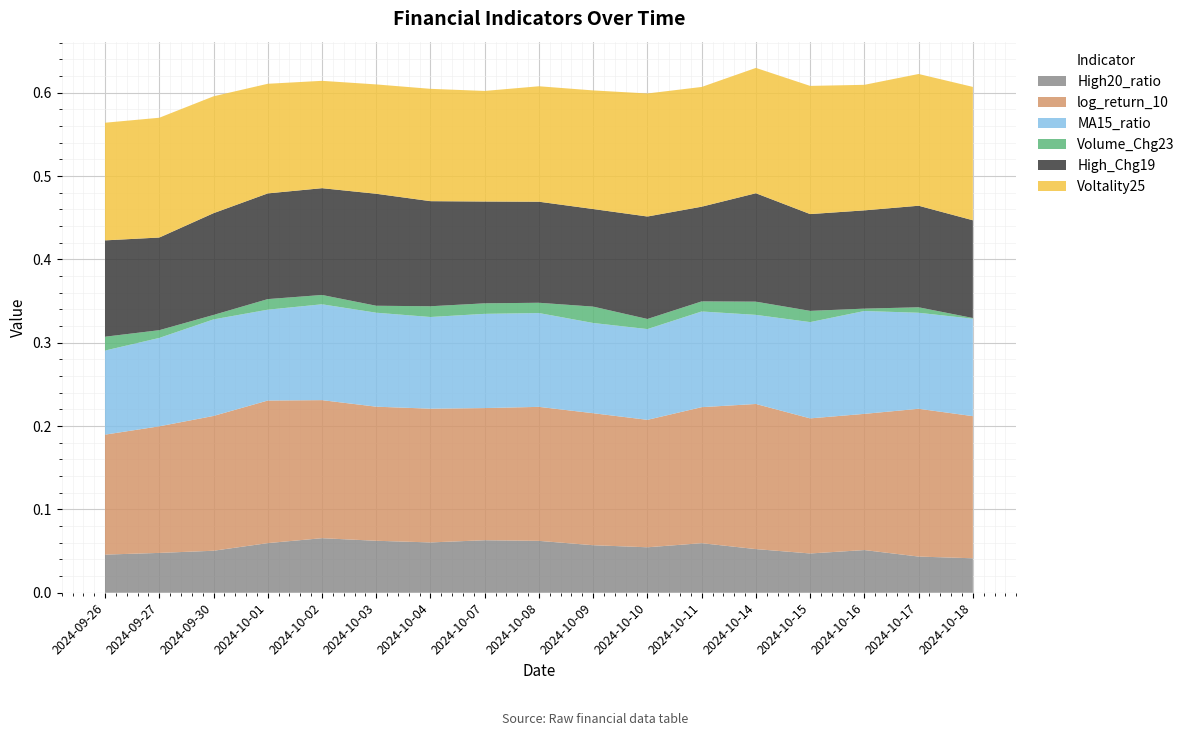

Reading right to left, list all the values displayed in this chart.

High20_ratio: 2024-10-18=0.0	2024-10-17=0.0	2024-10-16=0.1	2024-10-15=0.0	2024-10-14=0.1	2024-10-11=0.1	2024-10-10=0.1	2024-10-09=0.1	2024-10-08=0.1	2024-10-07=0.1	2024-10-04=0.1	2024-10-03=0.1	2024-10-02=0.1	2024-10-01=0.1	2024-09-30=0.1	2024-09-27=0.0	2024-09-26=0.0
log_return_10: 2024-10-18=0.2	2024-10-17=0.2	2024-10-16=0.2	2024-10-15=0.2	2024-10-14=0.2	2024-10-11=0.2	2024-10-10=0.2	2024-10-09=0.2	2024-10-08=0.2	2024-10-07=0.2	2024-10-04=0.2	2024-10-03=0.2	2024-10-02=0.2	2024-10-01=0.2	2024-09-30=0.2	2024-09-27=0.2	2024-09-26=0.1
MA15_ratio: 2024-10-18=0.1	2024-10-17=0.1	2024-10-16=0.1	2024-10-15=0.1	2024-10-14=0.1	2024-10-11=0.1	2024-10-10=0.1	2024-10-09=0.1	2024-10-08=0.1	2024-10-07=0.1	2024-10-04=0.1	2024-10-03=0.1	2024-10-02=0.1	2024-10-01=0.1	2024-09-30=0.1	2024-09-27=0.1	2024-09-26=0.1
Volume_Chg23: 2024-10-18=0.0	2024-10-17=0.0	2024-10-16=0.0	2024-10-15=0.0	2024-10-14=0.0	2024-10-11=0.0	2024-10-10=0.0	2024-10-09=0.0	2024-10-08=0.0	2024-10-07=0.0	2024-10-04=0.0	2024-10-03=0.0	2024-10-02=0.0	2024-10-01=0.0	2024-09-30=0.0	2024-09-27=0.0	2024-09-26=0.0
High_Chg19: 2024-10-18=0.1	2024-10-17=0.1	2024-10-16=0.1	2024-10-15=0.1	2024-10-14=0.1	2024-10-11=0.1	2024-10-10=0.1	2024-10-09=0.1	2024-10-08=0.1	2024-10-07=0.1	2024-10-04=0.1	2024-10-03=0.1	2024-10-02=0.1	2024-10-01=0.1	2024-09-30=0.1	2024-09-27=0.1	2024-09-26=0.1
Voltality25: 2024-10-18=0.2	2024-10-17=0.2	2024-10-16=0.2	2024-10-15=0.2	2024-10-14=0.2	2024-10-11=0.1	2024-10-10=0.1	2024-10-09=0.1	2024-10-08=0.1	2024-10-07=0.1	2024-10-04=0.1	2024-10-03=0.1	2024-10-02=0.1	2024-10-01=0.1	2024-09-30=0.1	2024-09-27=0.1	2024-09-26=0.1